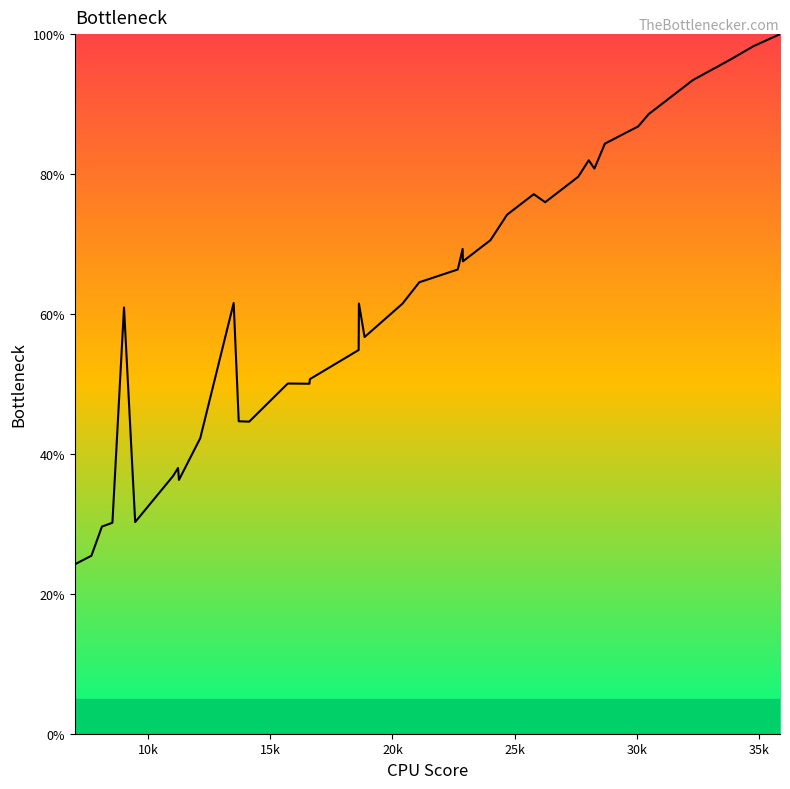

What is the maximum value shown in the chart?

100.0